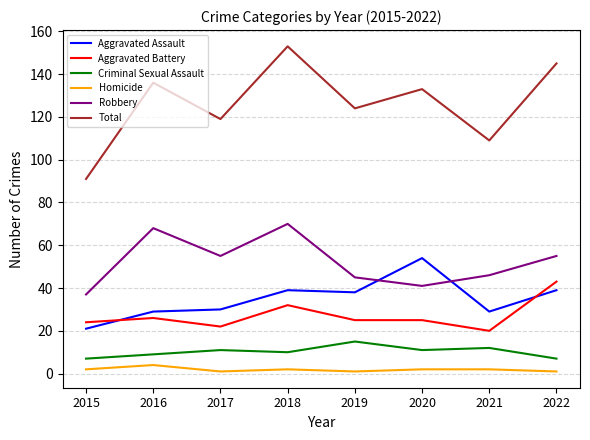

True or false: Aggravated Battery and Total intersect in this chart.

False